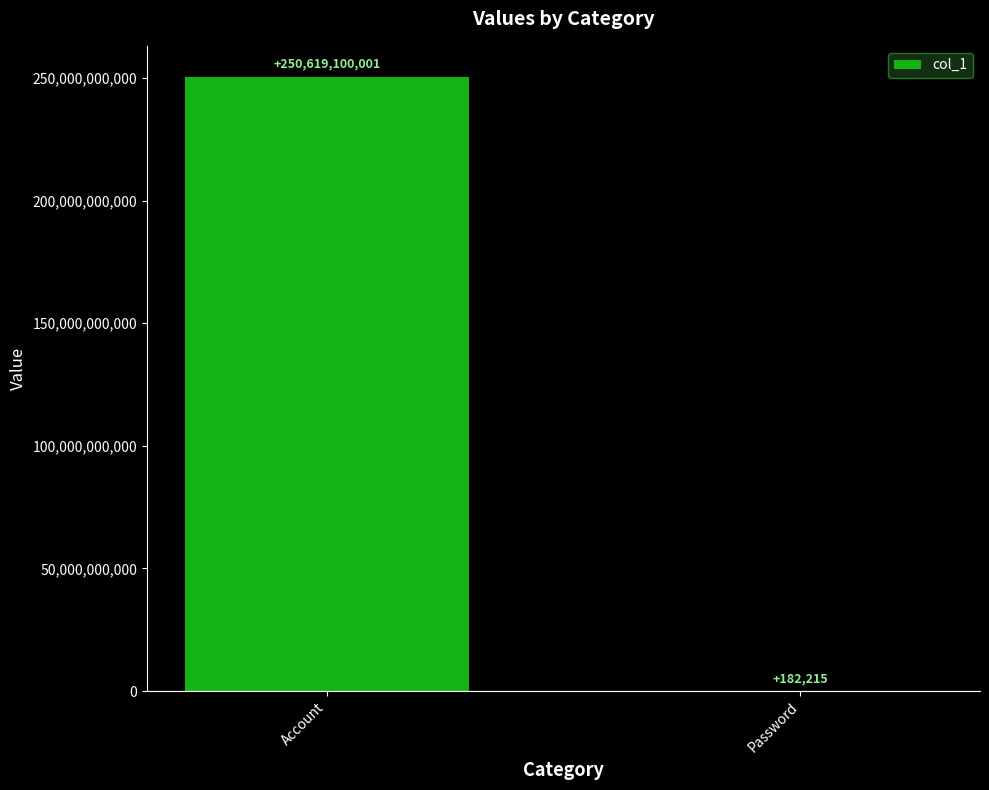

Reading left to right, list all the values displayed in this chart.

250619100001	182215